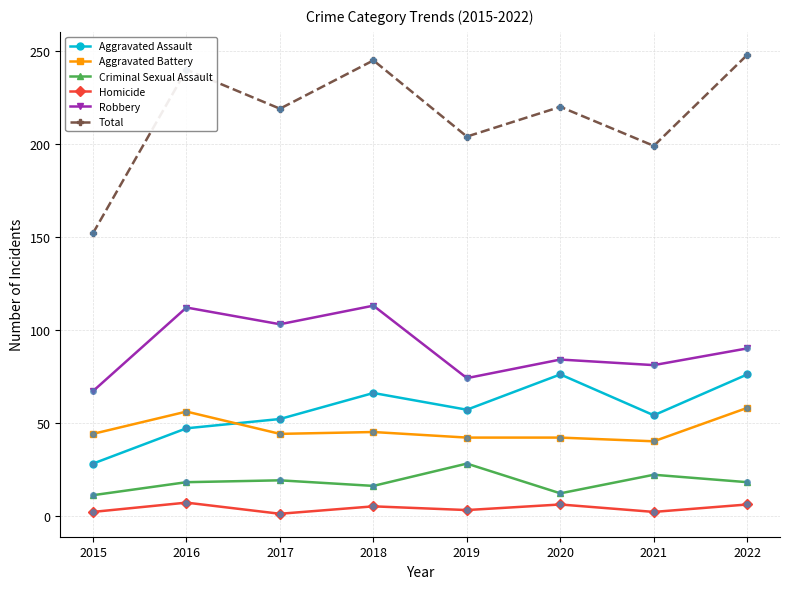

True or false: Aggravated Battery has a value of 40 at 2021.

True